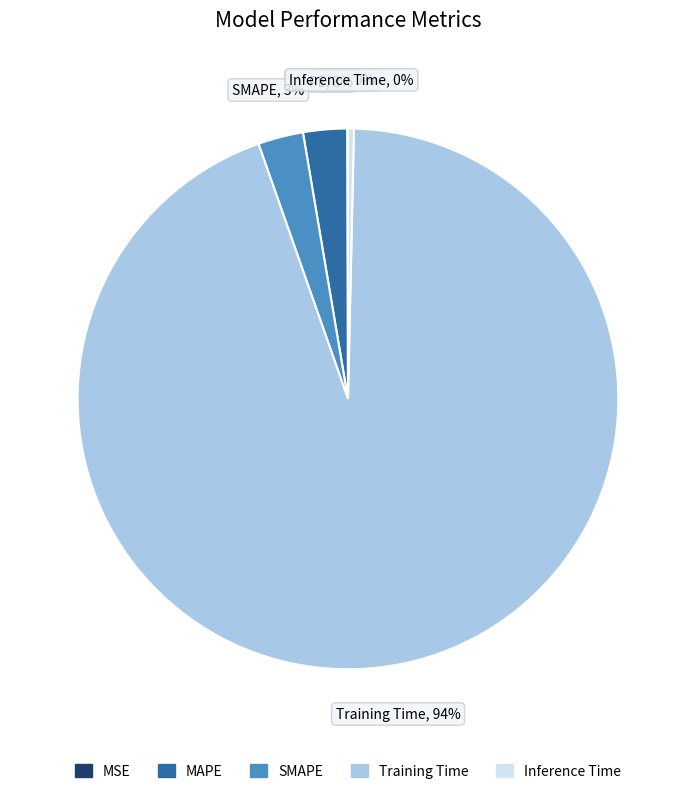

To the nearest percent, what is the average slice percentage?

20%